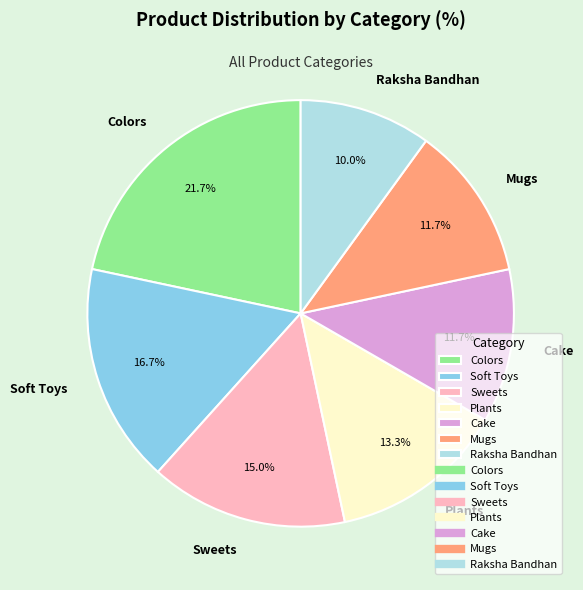

To the nearest percent, what is the difference between the Colors and Mugs slice percentages?

10%